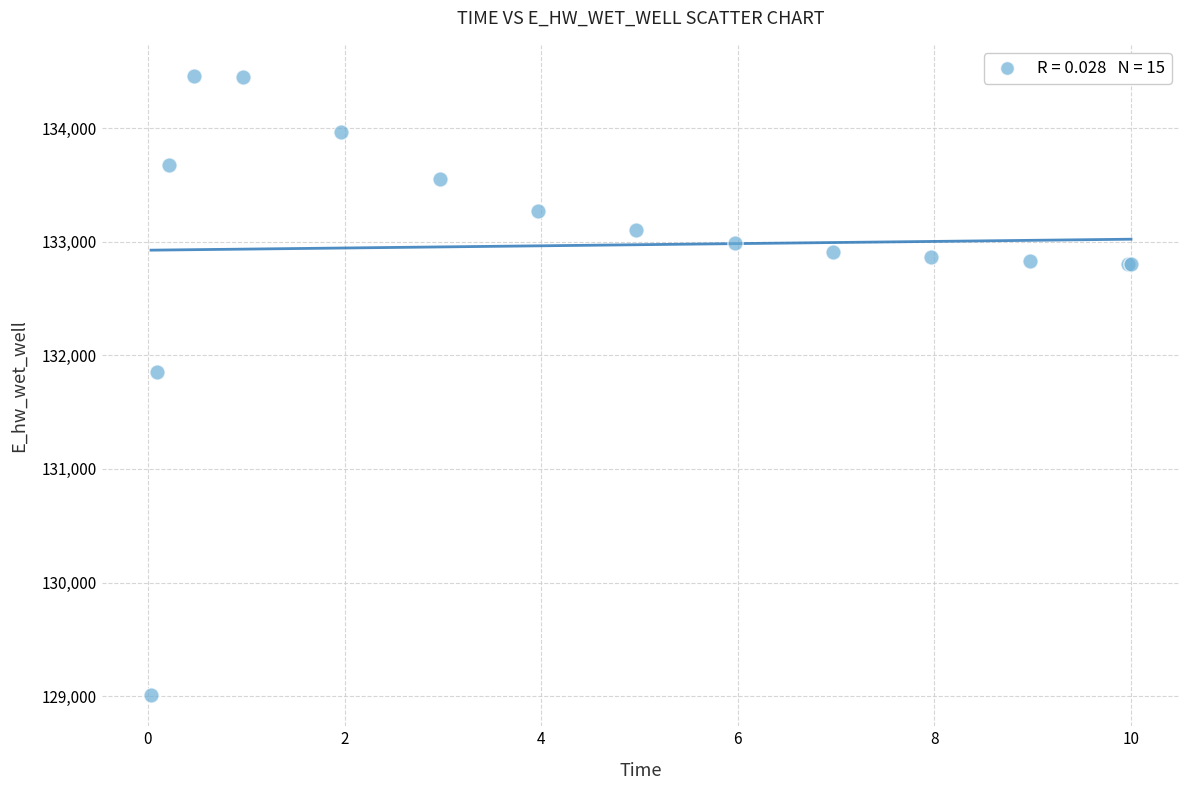

What Y value in the scatter plot is closest to 131733?

131852.2